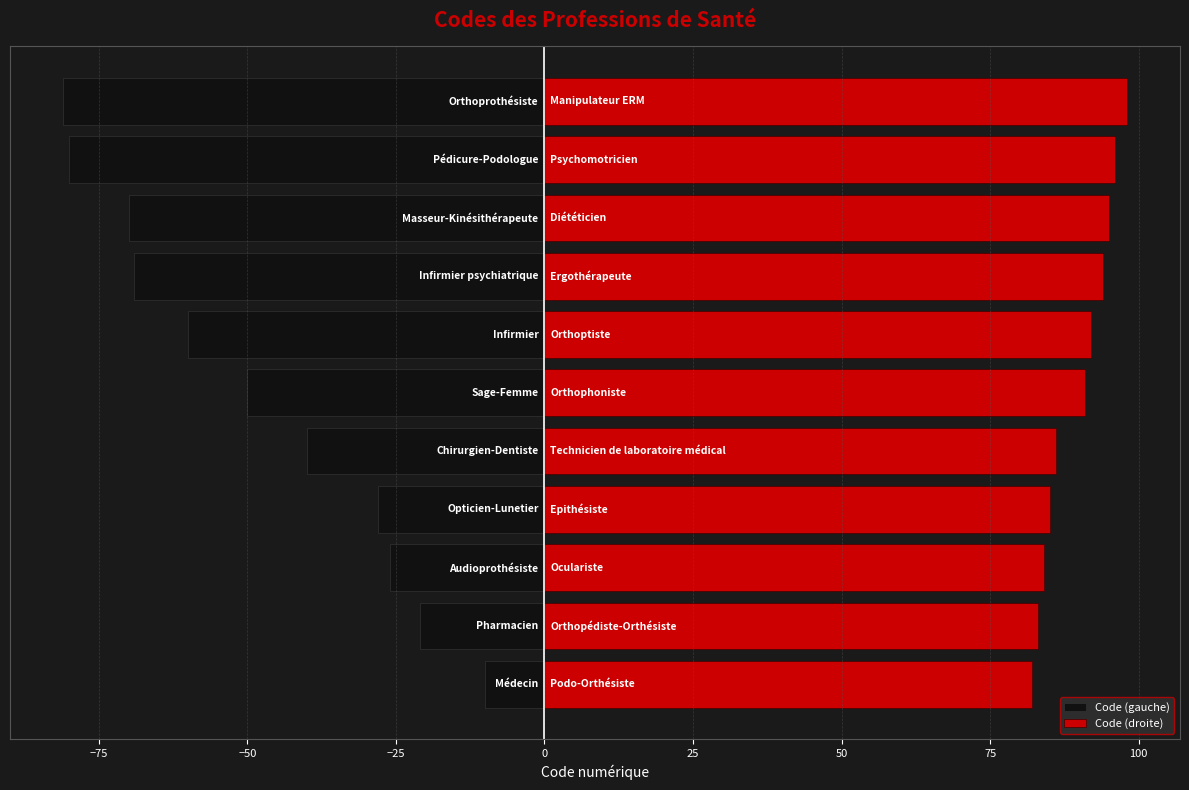

Which series has the largest total across all categories?

Code (droite)